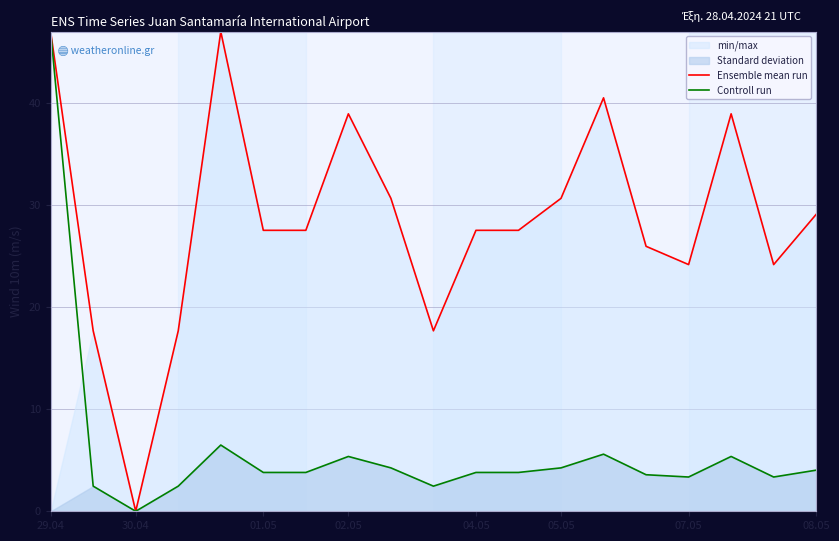

What are all the series names shown in the legend?

Ensemble mean run, Controll run